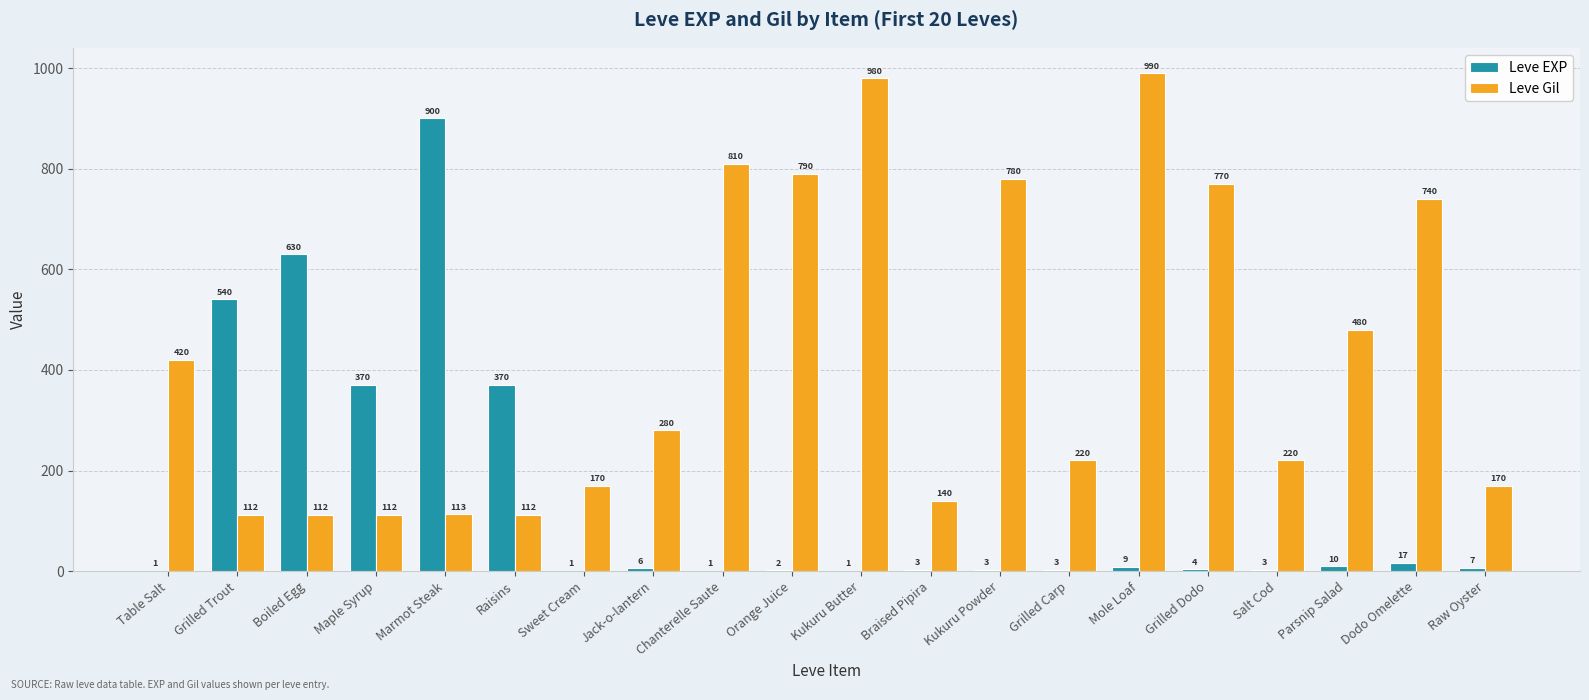

How many distinct data groups are displayed?

2